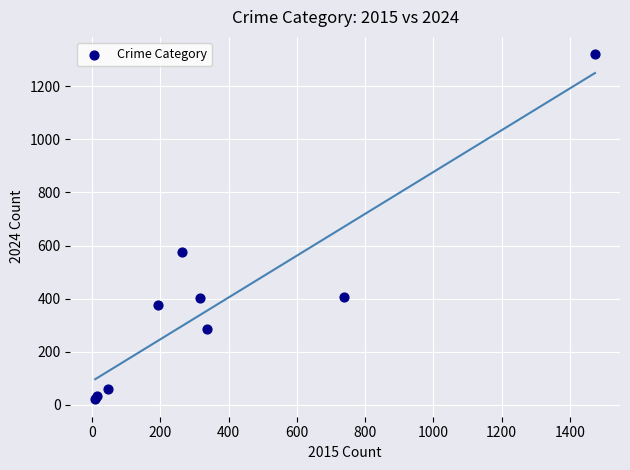

What Y value in the scatter plot is closest to 670?

576